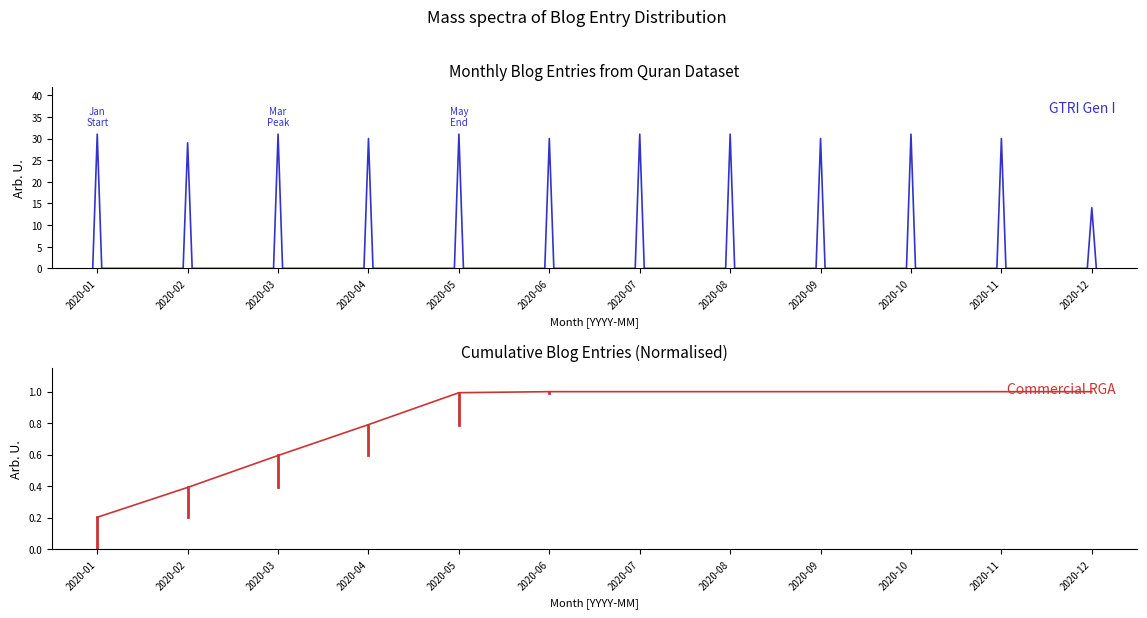

At which category does the data reach its first local valley?

2020-02